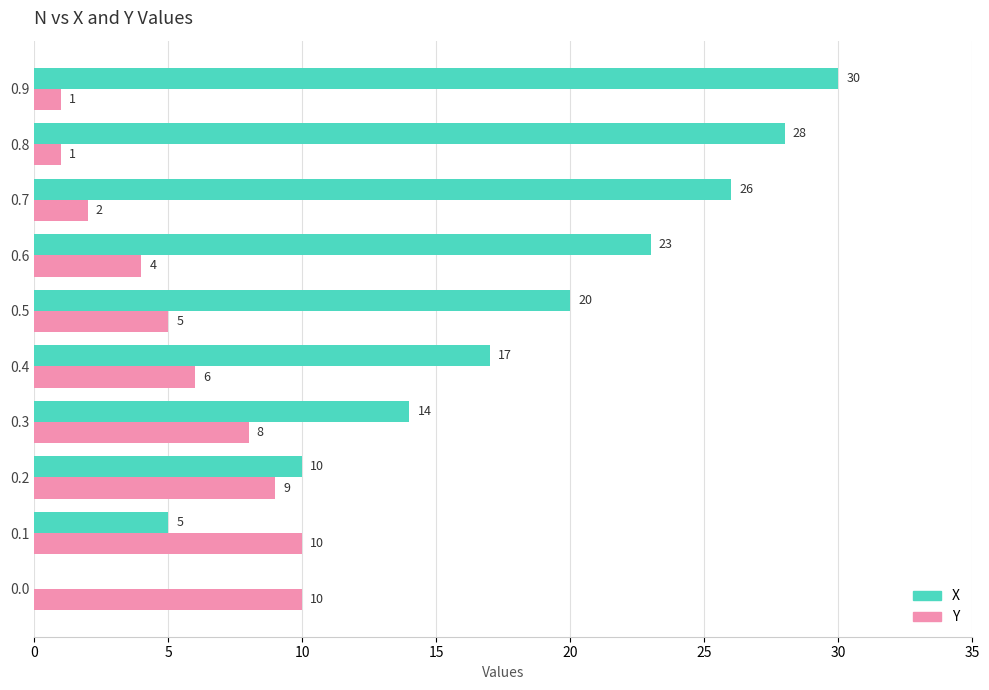

What is the average value of the Y series?

6